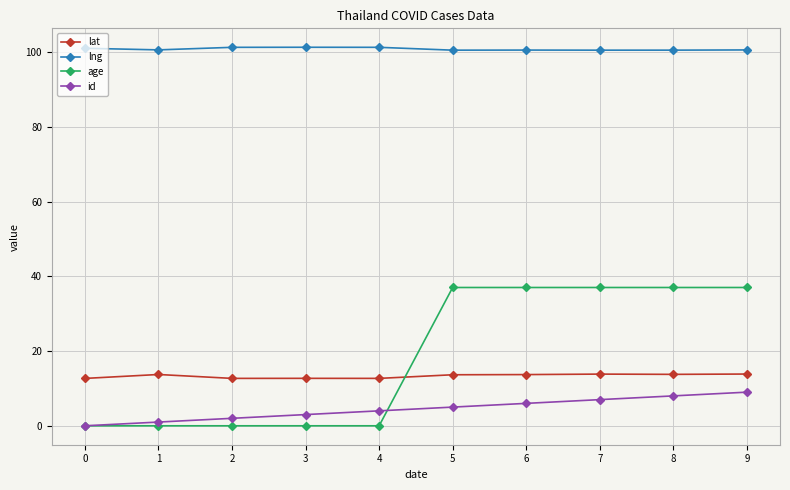

Is the value of age at 6 greater than the value of lat at 5?

Yes